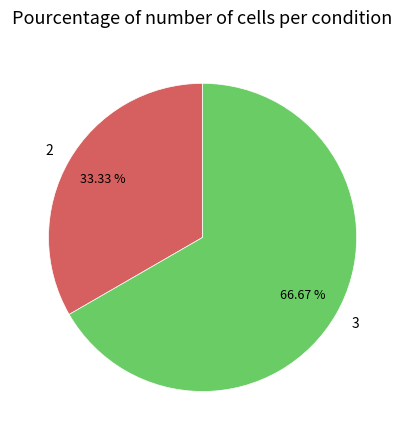

What percentage is NOT represented by 3?

33.3%